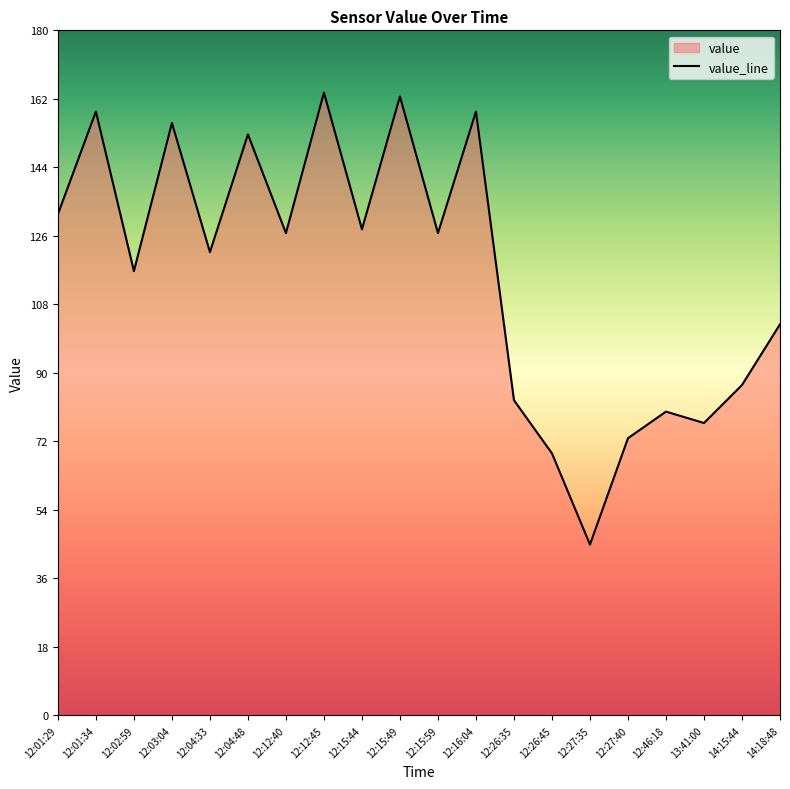

At which label is the value closest to 104?

14:18:48